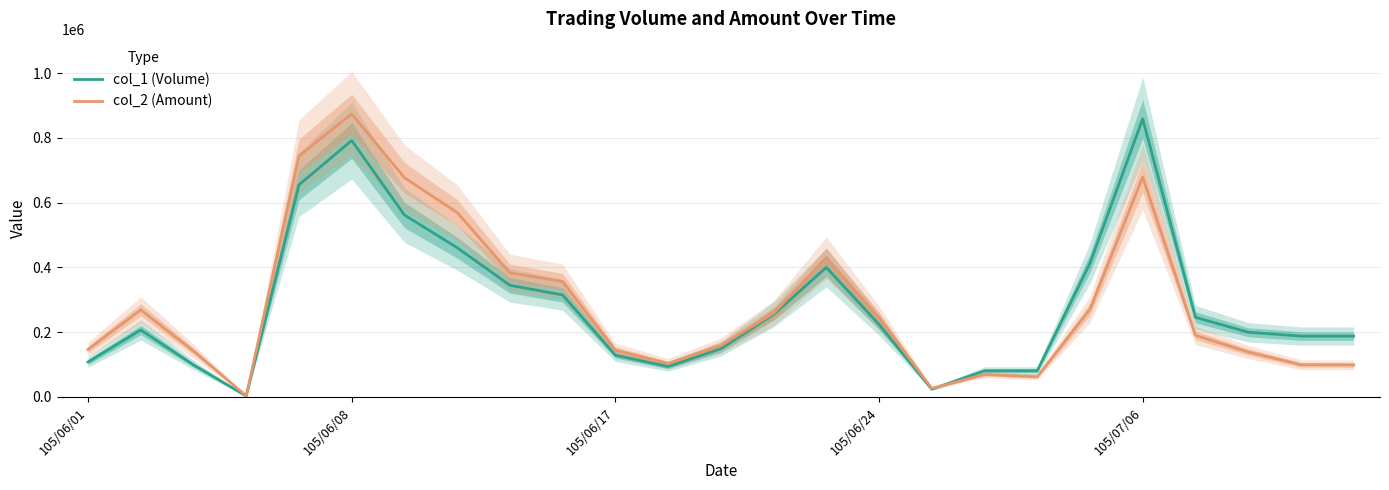

How many interior local valleys does the col_2 (Amount) series have?

4